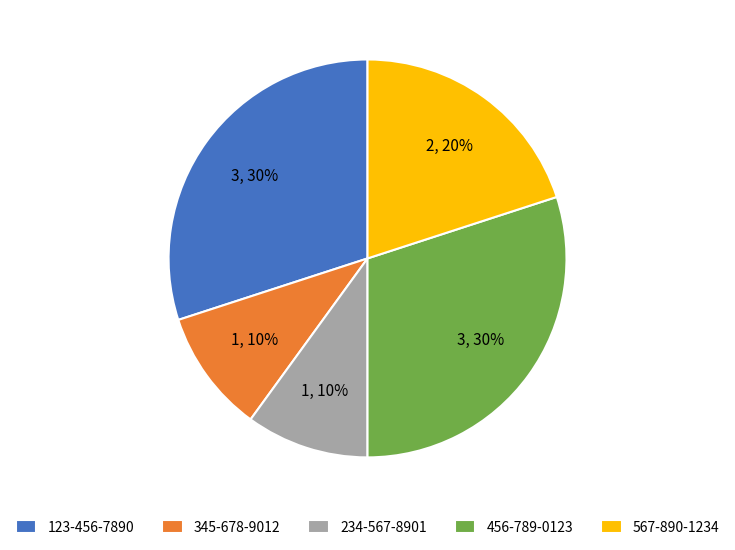

To the nearest percent, what is the average slice percentage?

20%